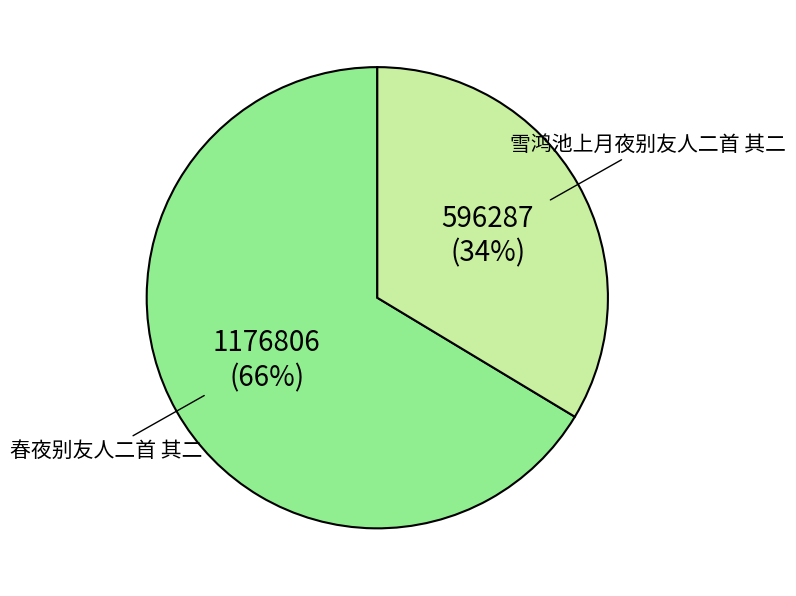

What is the smallest slice in the pie chart?

雪鸿池上月夜别友人二首 其二